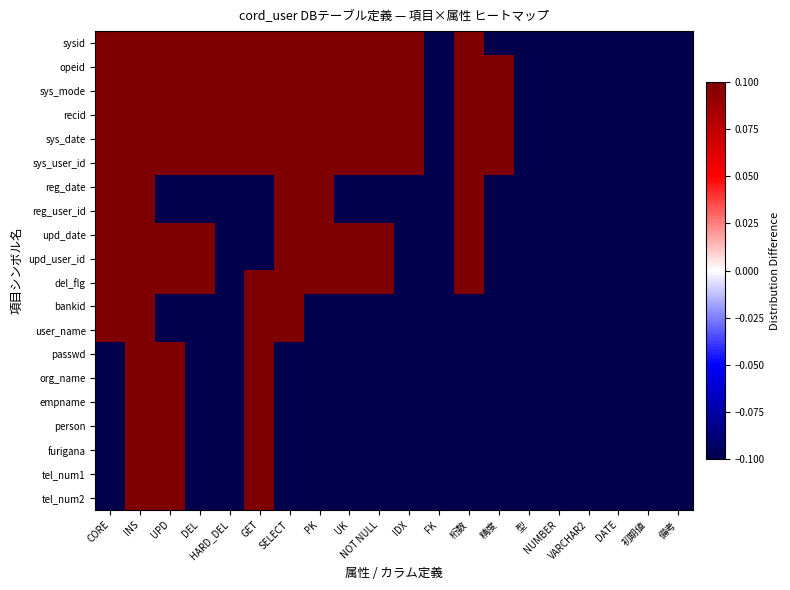

At which category does the chart reach its minimum across all series?

FK